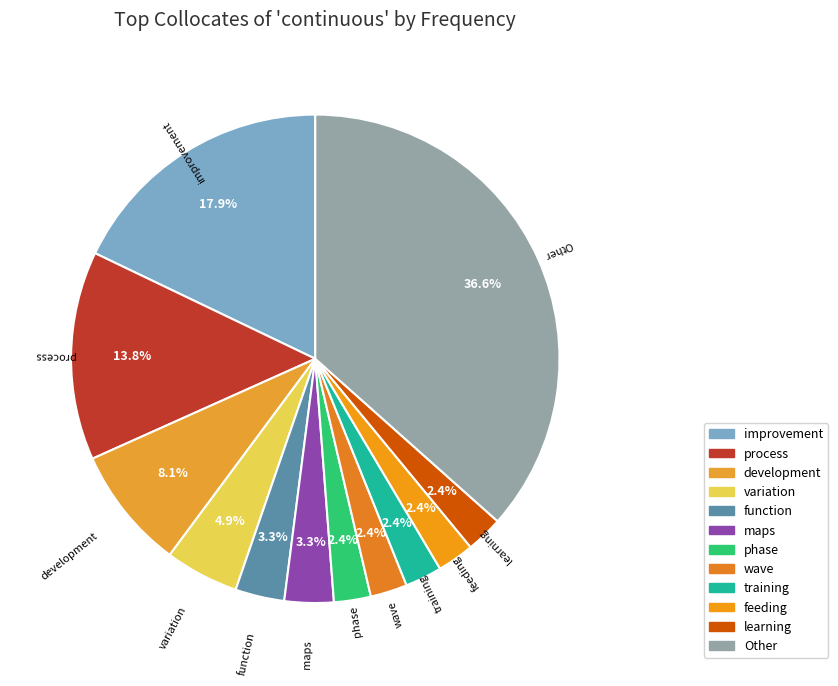

To the nearest percent, what is the average slice percentage?

8%